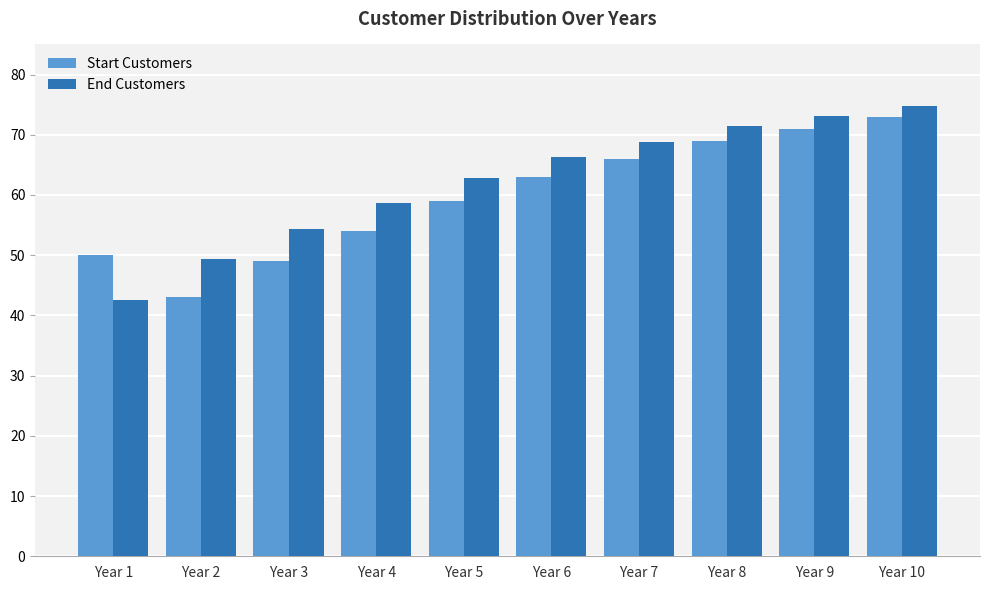

What is the total value across all series at Year 10?

147.8